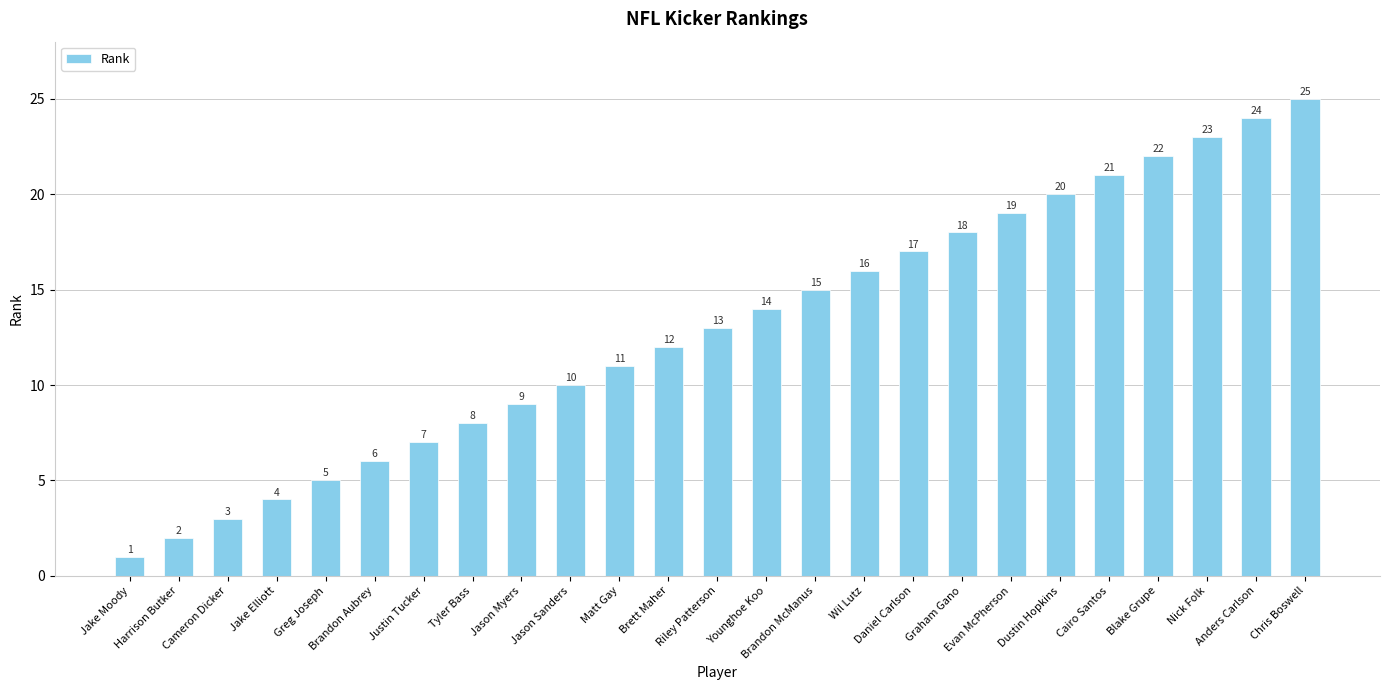

What is the value of the 3rd bar from the left?

3